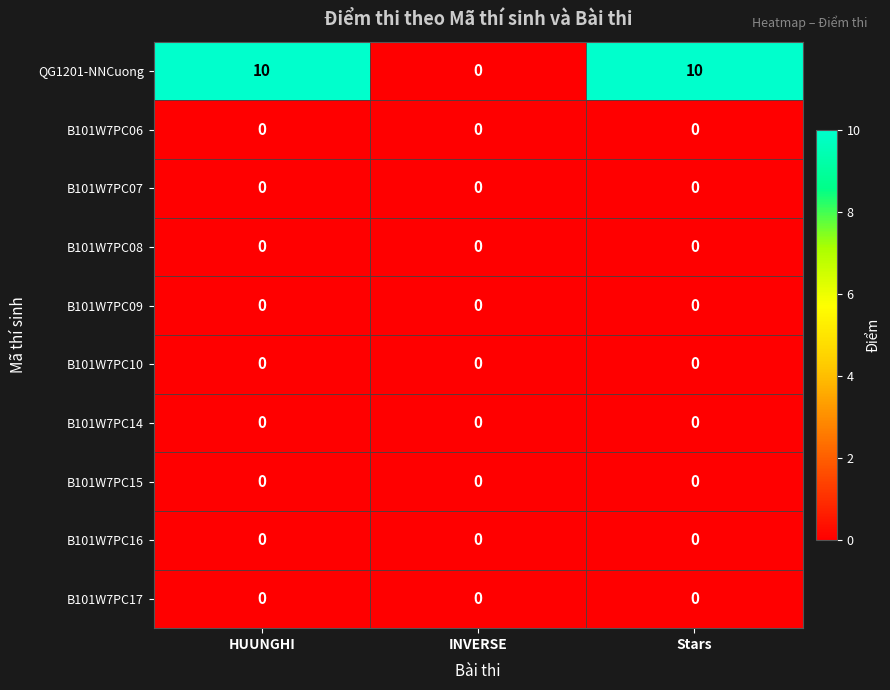

The value of B101W7PC16 at HUUNGHI is 0. True or false?

True